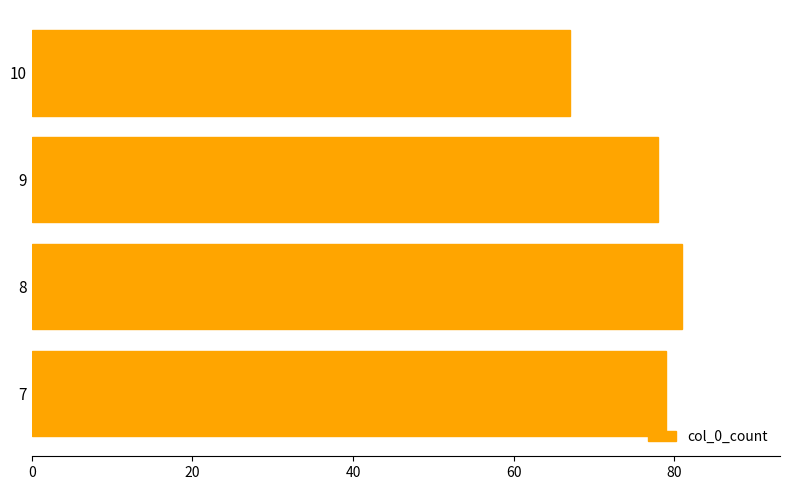

What is the maximum value shown in the chart?

81